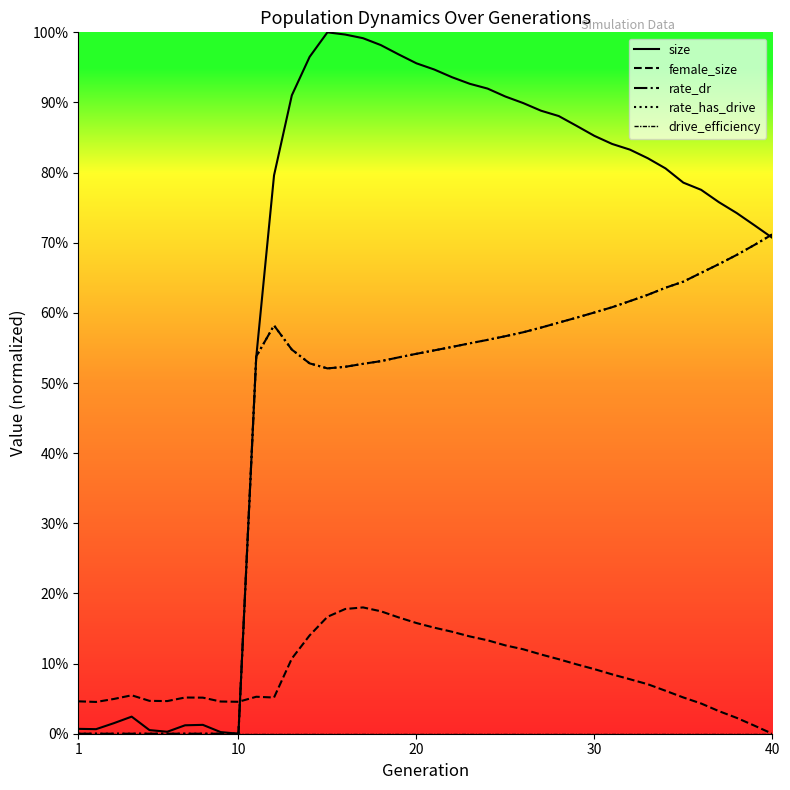

Is this an area chart (filled region under the line)?

No